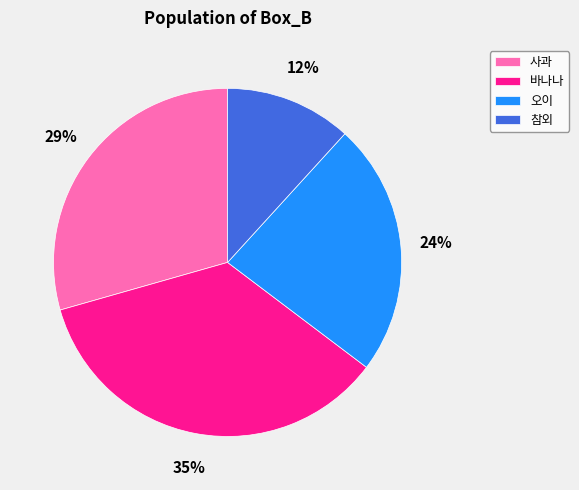

What percentage is the 바나나 slice, to the nearest percent?

35%